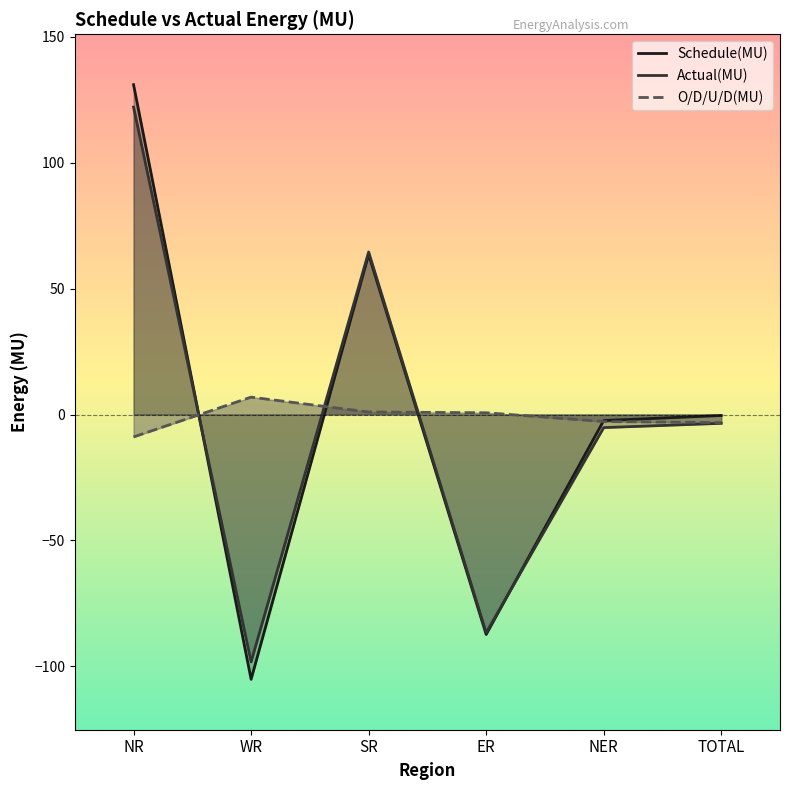

What are all the series names shown in the legend?

Schedule(MU), Actual(MU), O/D/U/D(MU)